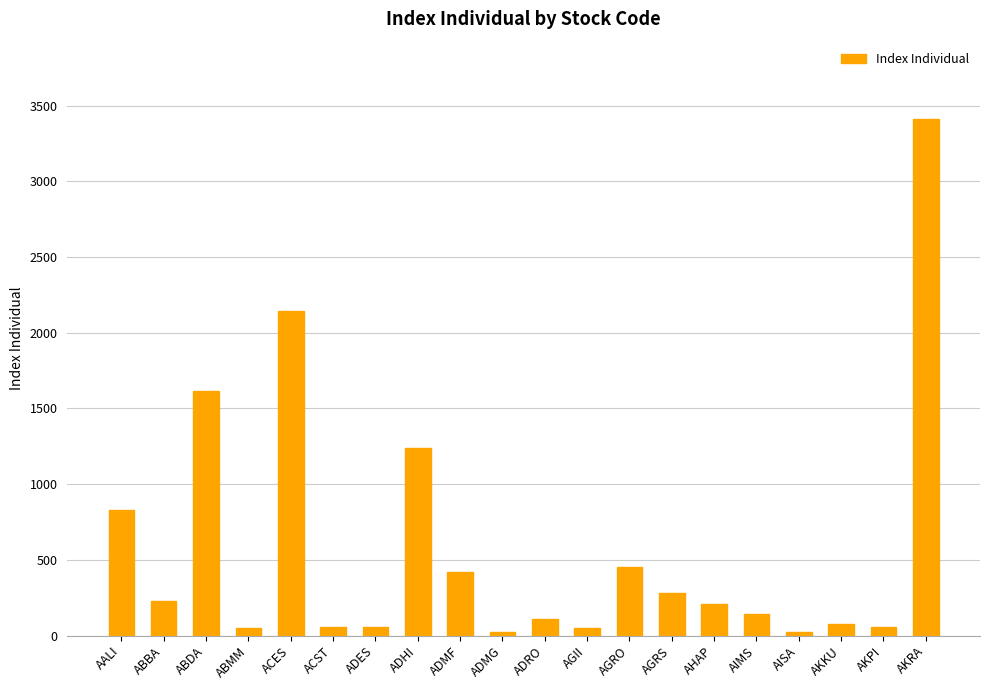

True or false: the data shows 422.2 at AGRS.

False